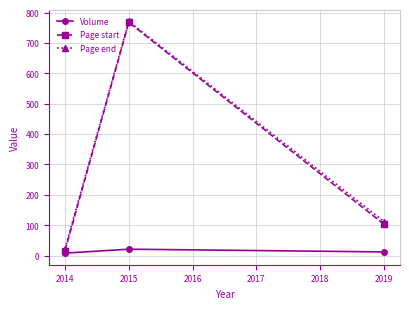

The value of Page end at 2014 is 1285. True or false?

False